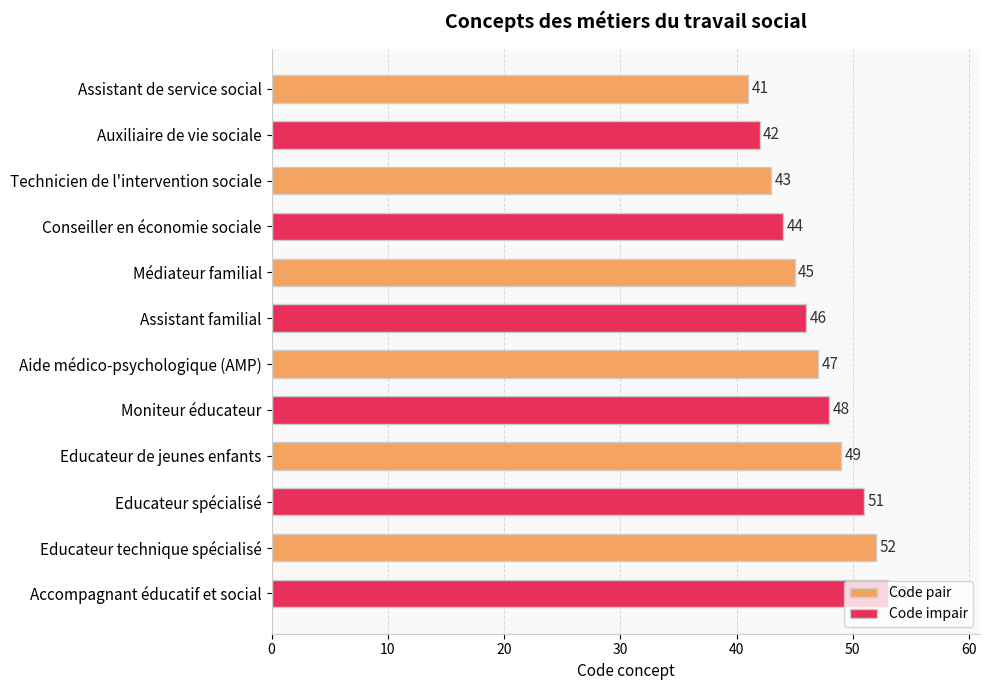

Which label corresponds to the smallest value in the chart?

Assistant de service social